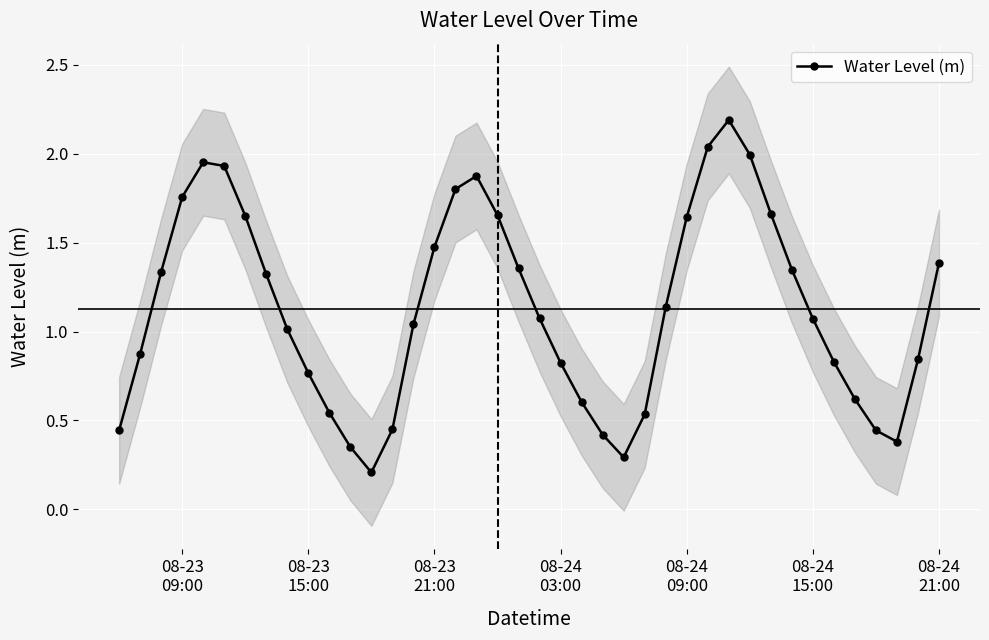

In Water Level (m), how many points are higher than both neighbors (excluding endpoints)?

3